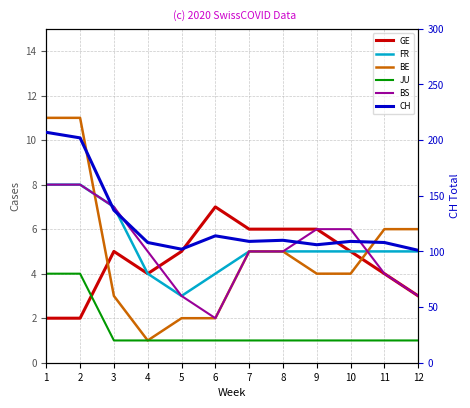

What are all the series names shown in the legend?

GE, FR, BE, JU, BS, CH